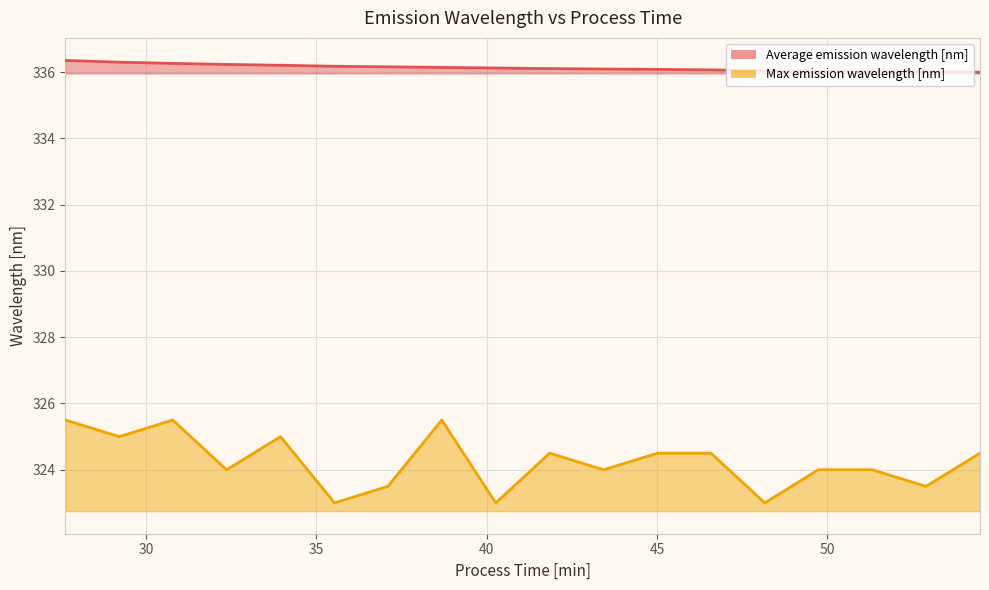

Reading left to right, list all the values displayed in this chart.

Average emission wavelength [nm]: 336.4	336.3	336.3	336.2	336.2	336.2	336.2	336.1	336.1	336.1	336.1	336.1	336.1	336.0	336.0	336.0	336.0	336.0
Max emission wavelength [nm]: 325.5	325.0	325.5	324.0	325.0	323.0	323.5	325.5	323.0	324.5	324.0	324.5	324.5	323.0	324.0	324.0	323.5	324.5